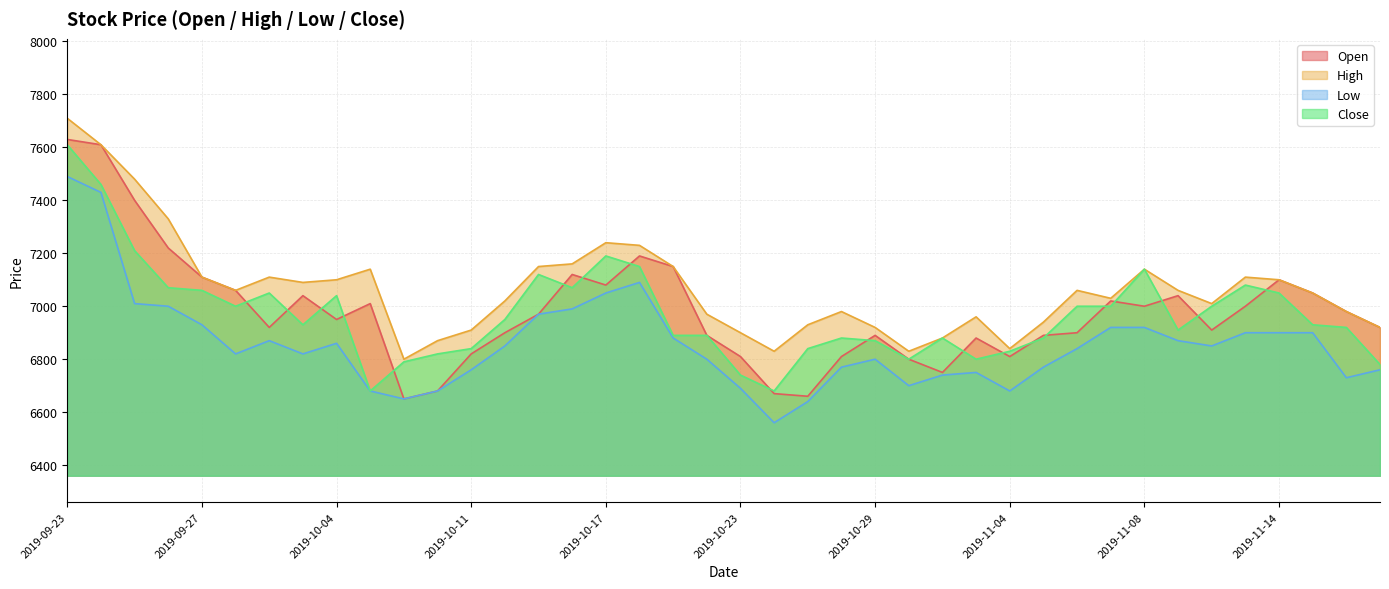

The Close series shows 9182 at 2019-10-07. True or false?

False